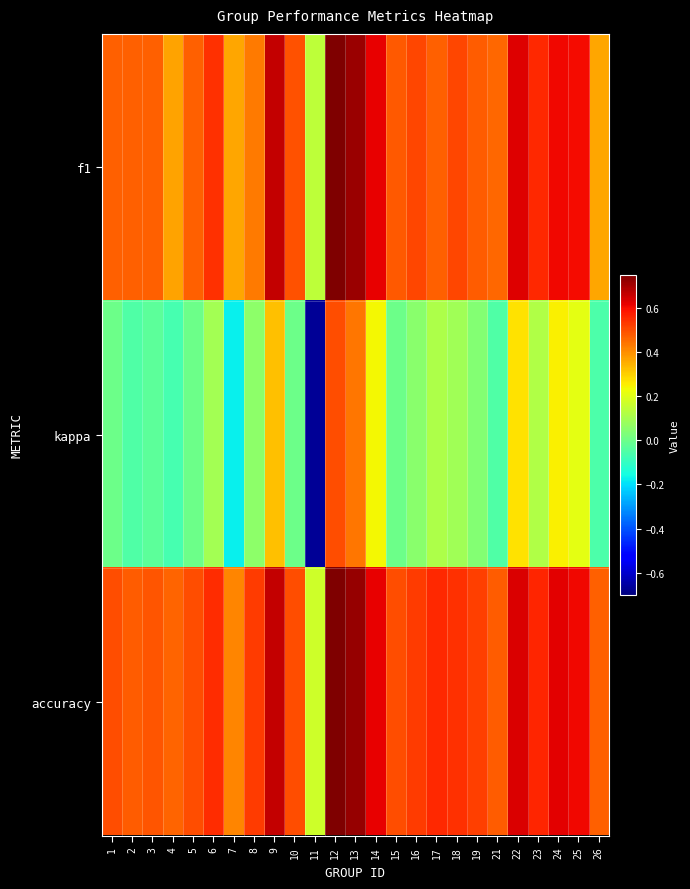

Which has a higher value, 23 or 18?

23